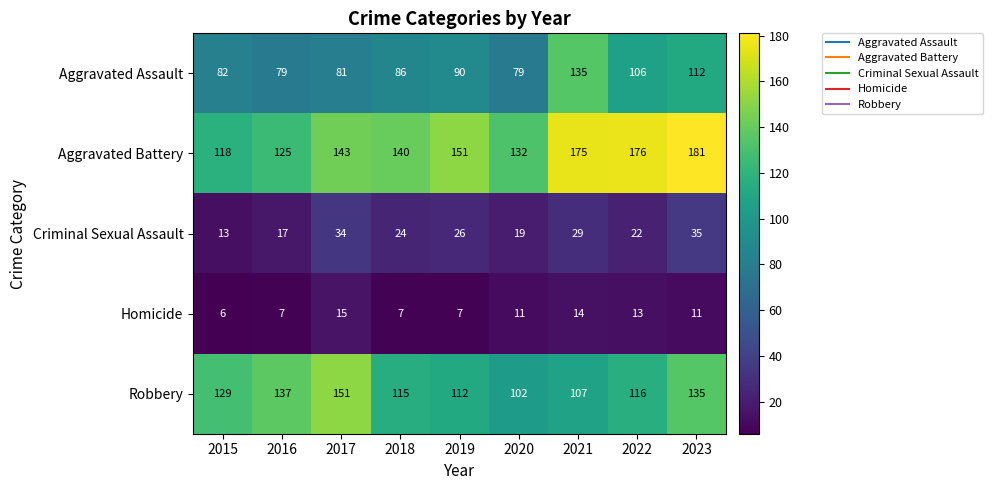

How many data points in Robbery are less than 116?

4